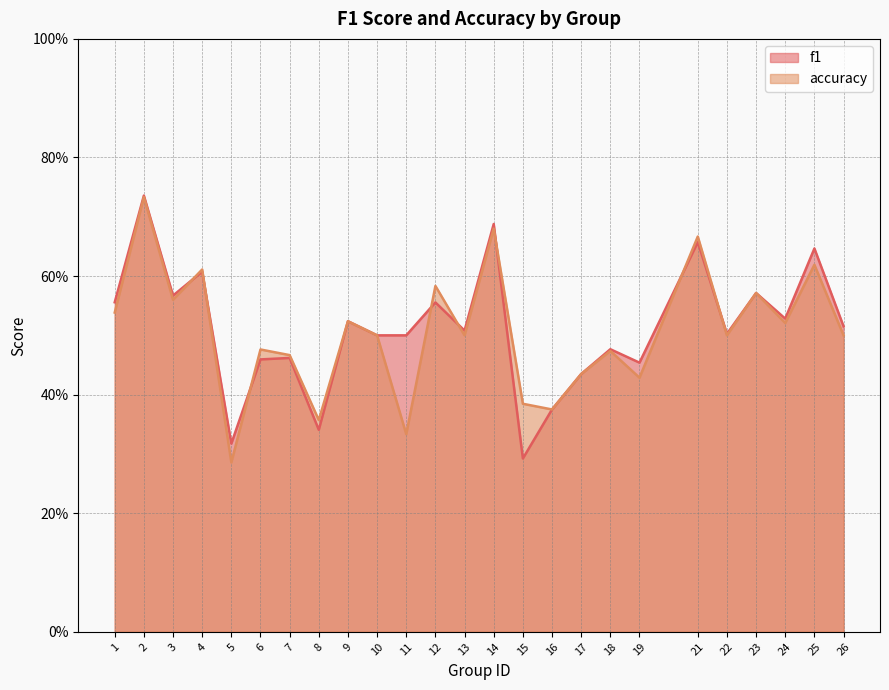

At 12, list the series in order from largest to smallest.

accuracy, f1